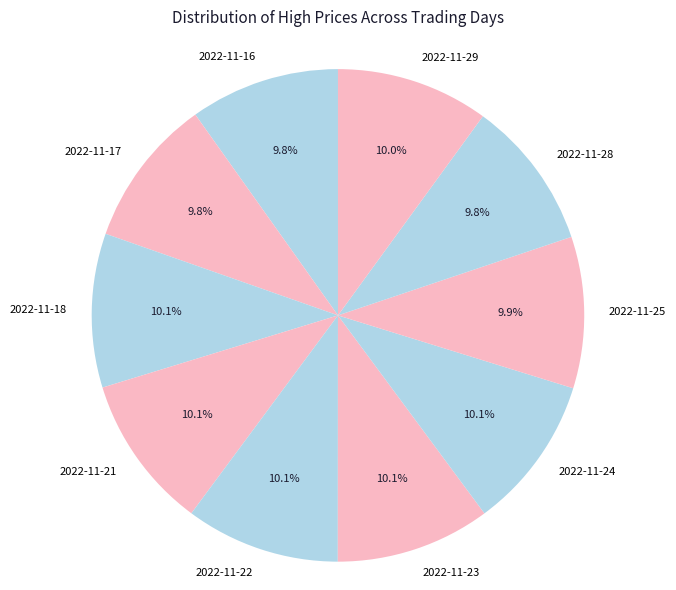

Does 2022-11-28 account for over 50% of the chart?

No